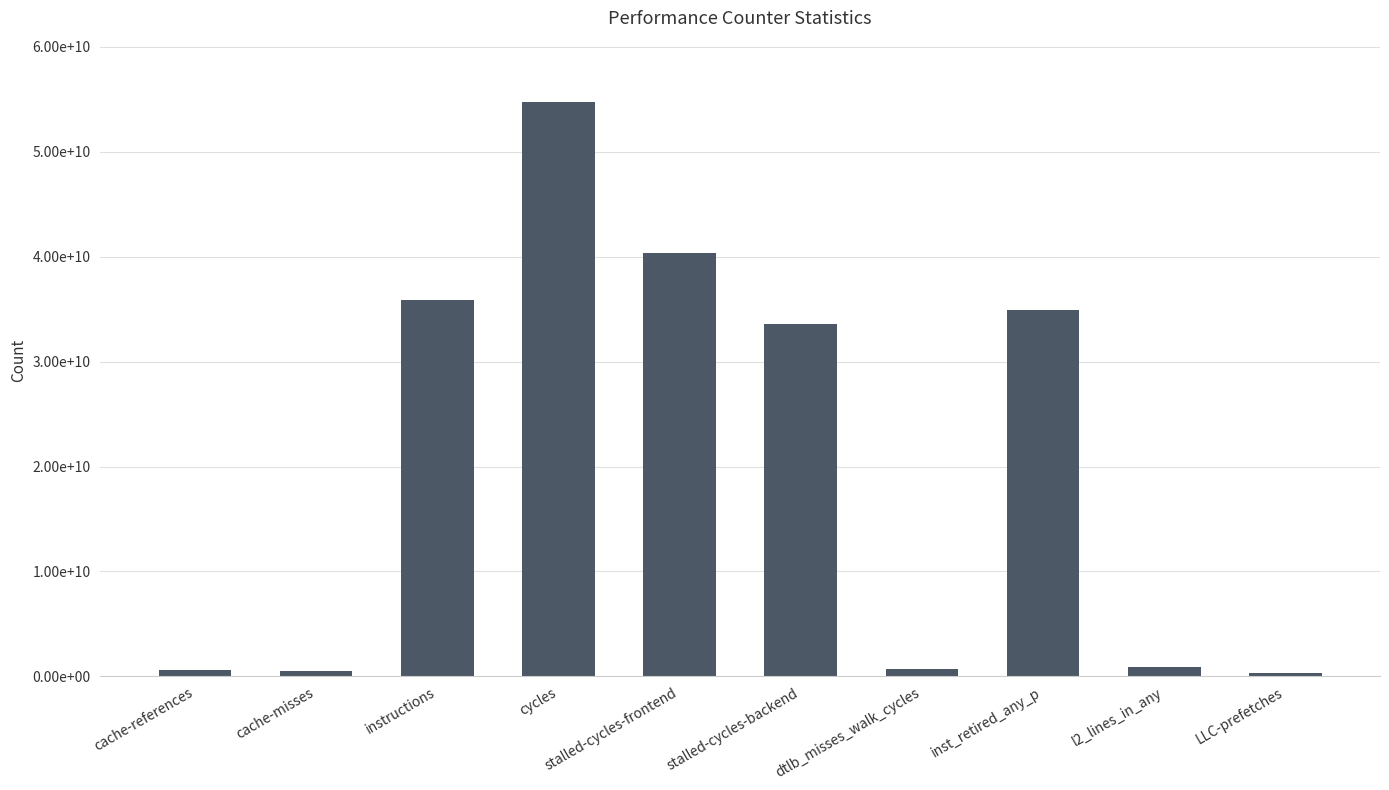

The chart shows a value of 119166796 at LLC-prefetches. True or false?

False